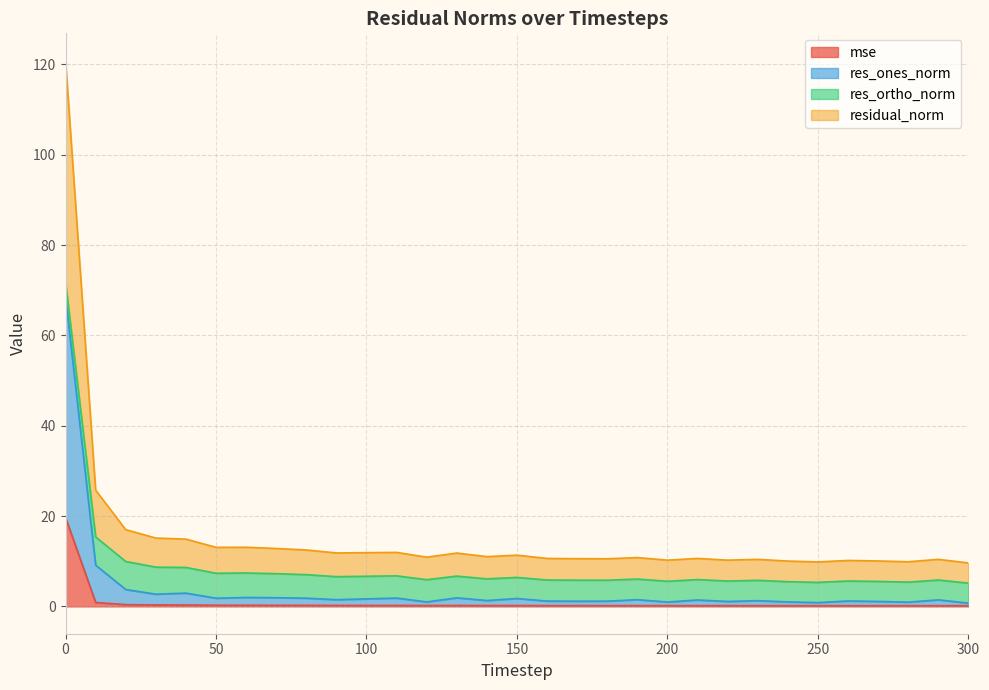

Does the chart display data point markers on the line(s)?

No